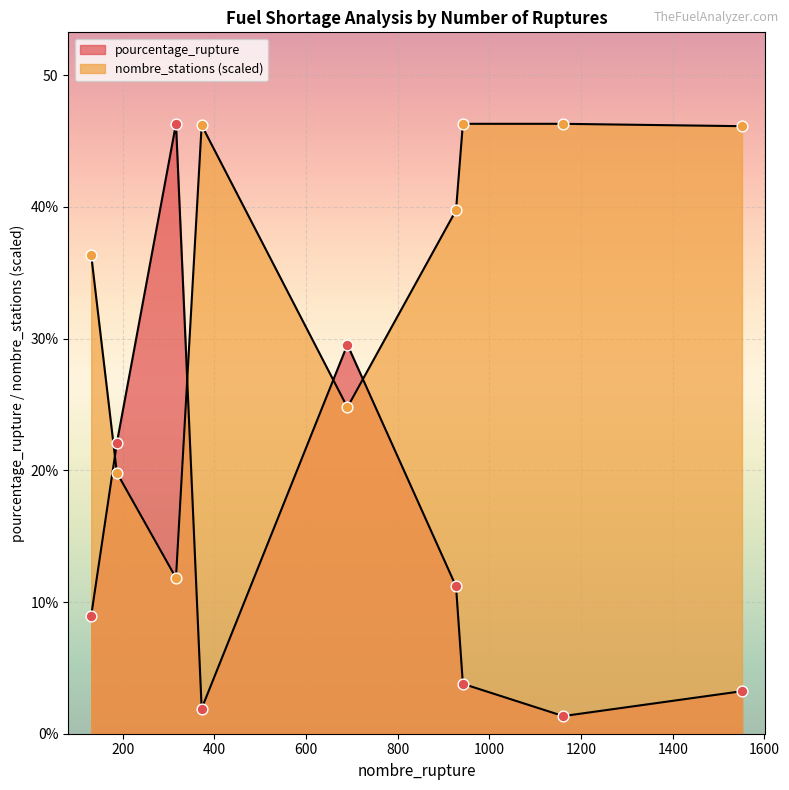

What is the total value across all series at 1161?

47.7